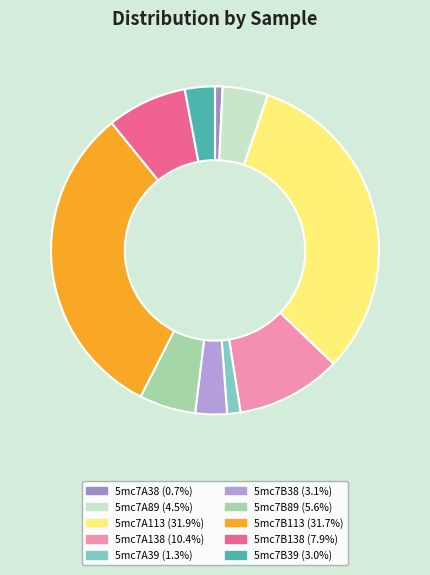

What is the largest slice in the pie chart?

5mc7A113